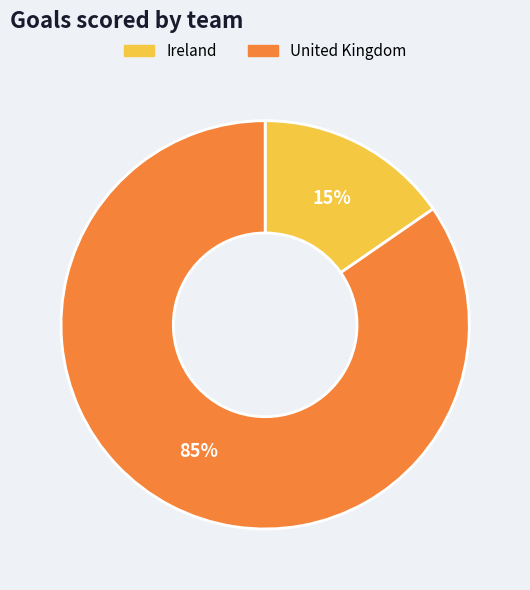

To the nearest percent, what is the combined percentage of Ireland and United Kingdom?

100%